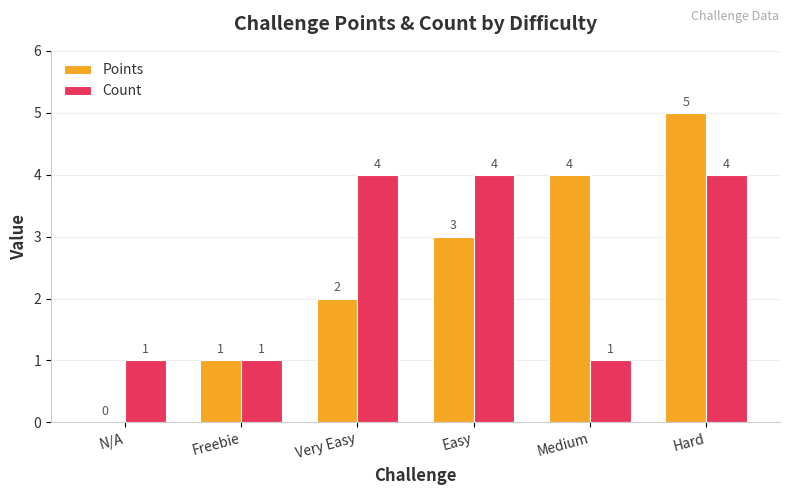

How many Count values are between 1 and 4?

6